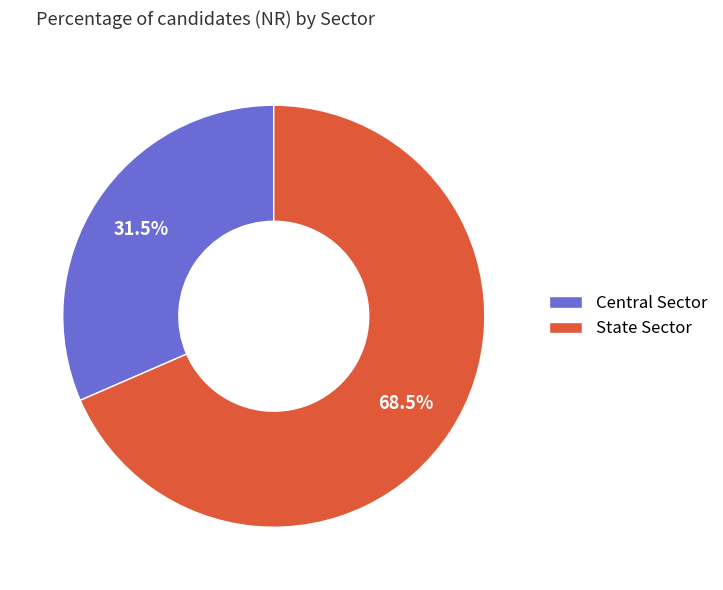

Rank the categories by value from highest to lowest.

State Sector, Central Sector